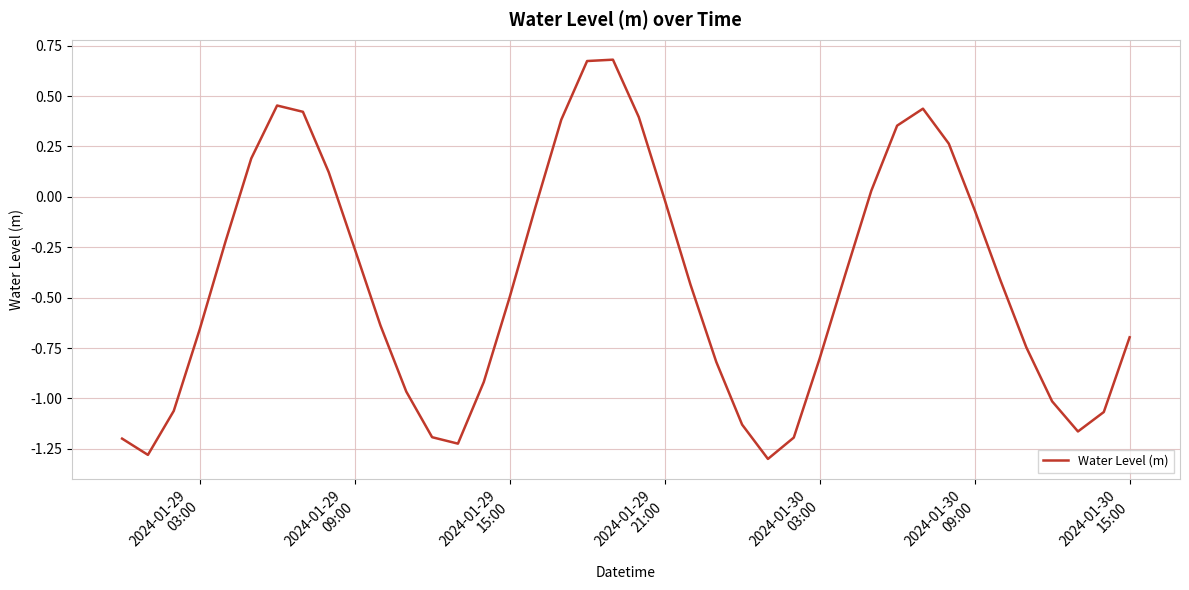

What is the difference between the maximum and minimum values?

2.0